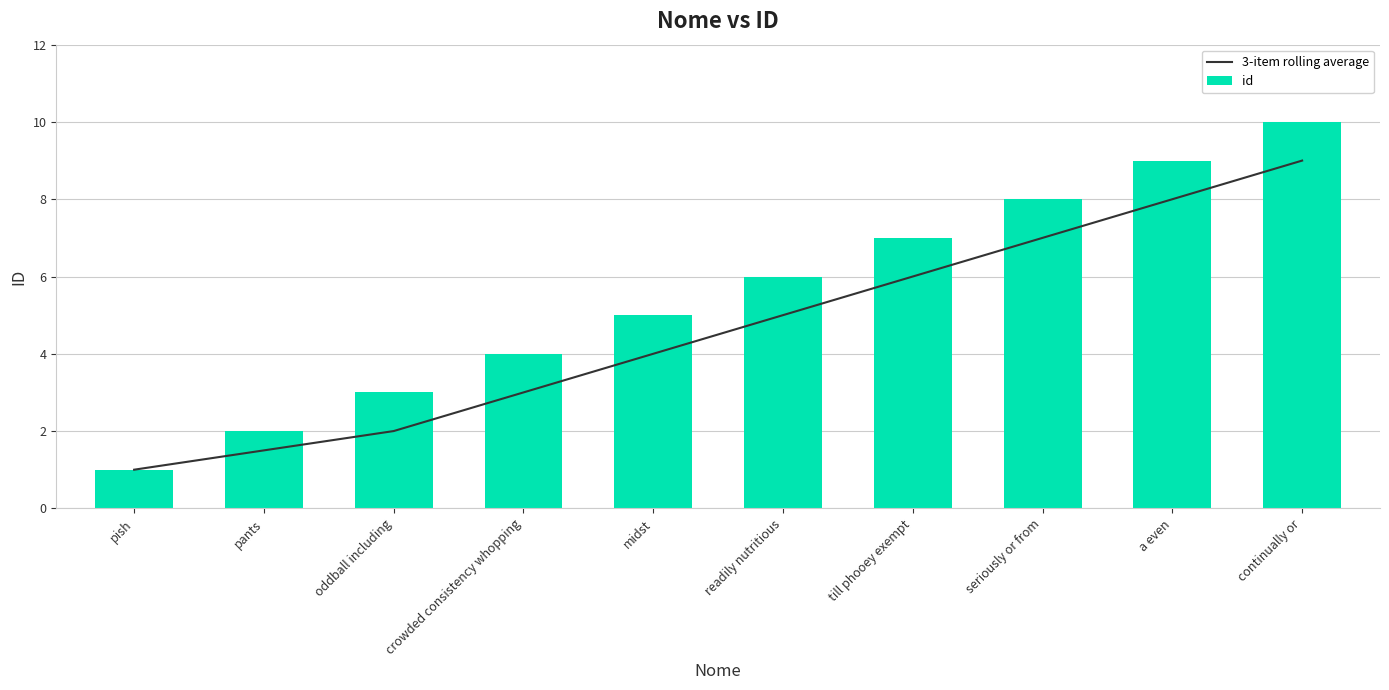

List the series in order of their overall mean, highest first.

id, 3-item rolling average